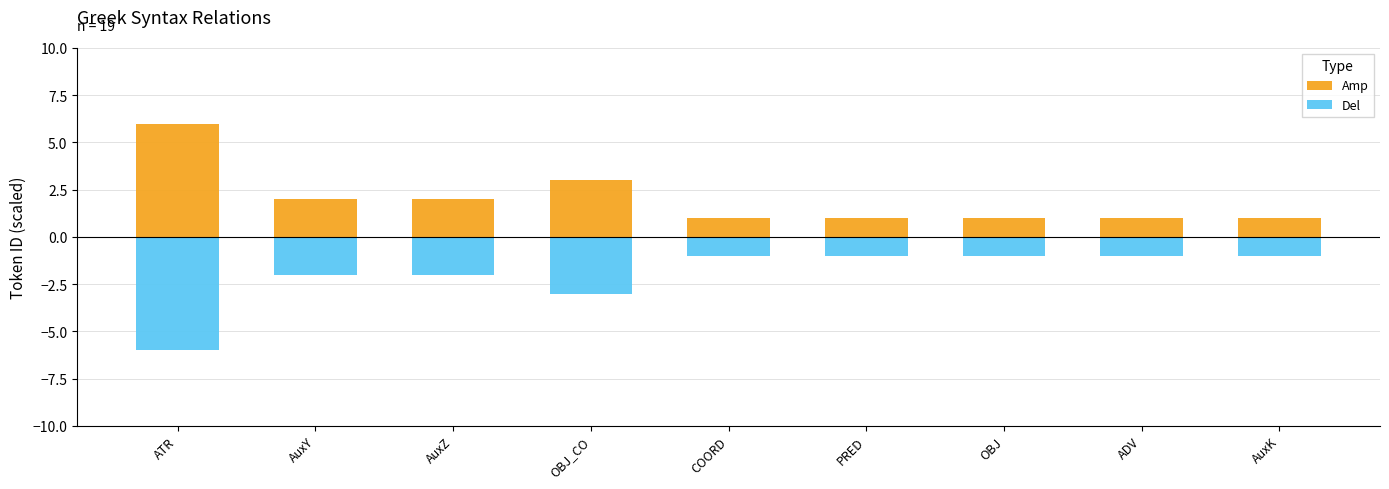

Reading left to right, extract all data points from this chart.

Amp: ATR=6	AuxY=2	AuxZ=2	OBJ_CO=3	COORD=1	PRED=1	OBJ=1	ADV=1	AuxK=1
Del: ATR=-6	AuxY=-2	AuxZ=-2	OBJ_CO=-3	COORD=-1	PRED=-1	OBJ=-1	ADV=-1	AuxK=-1